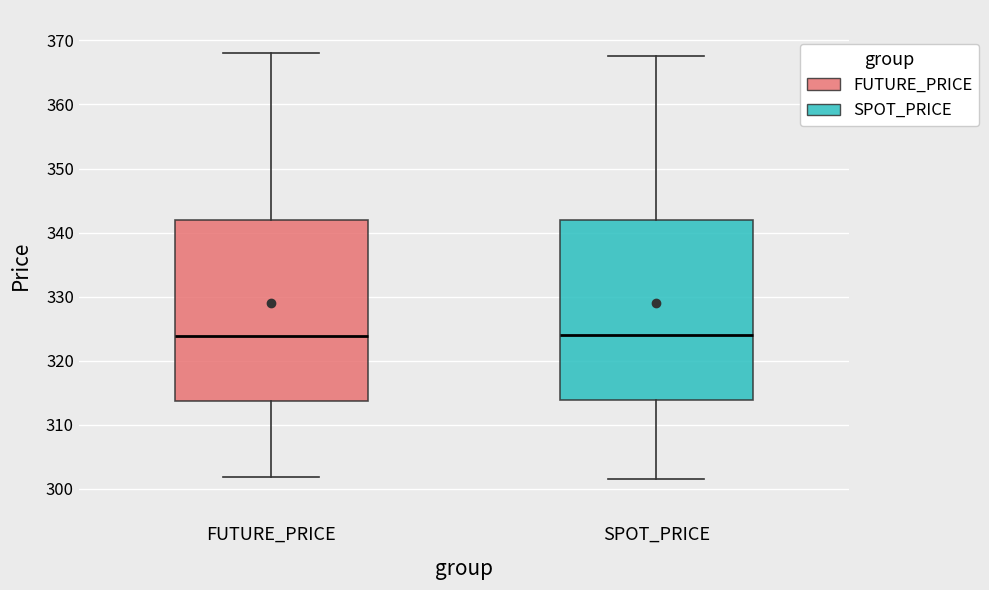

Where is the upper edge of the box for SPOT_PRICE on the y-axis? The values are not printed on the chart, so give them approximately, as read against the axis.

342